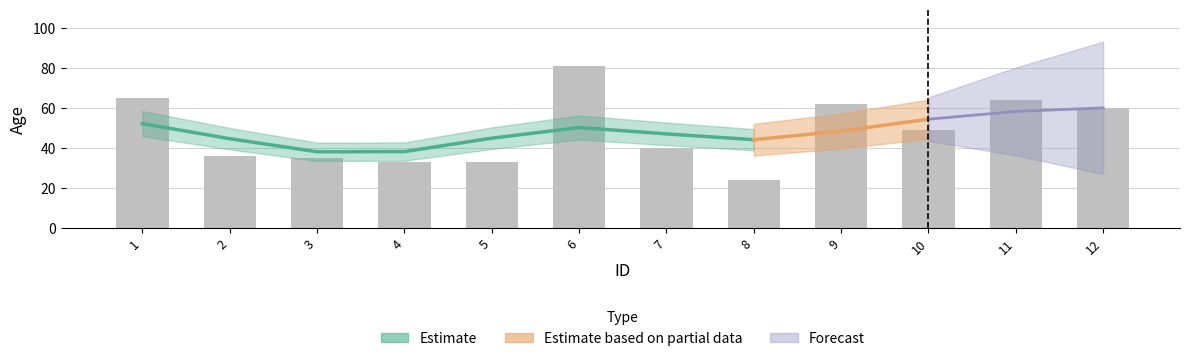

How many data points are less than 49?

6